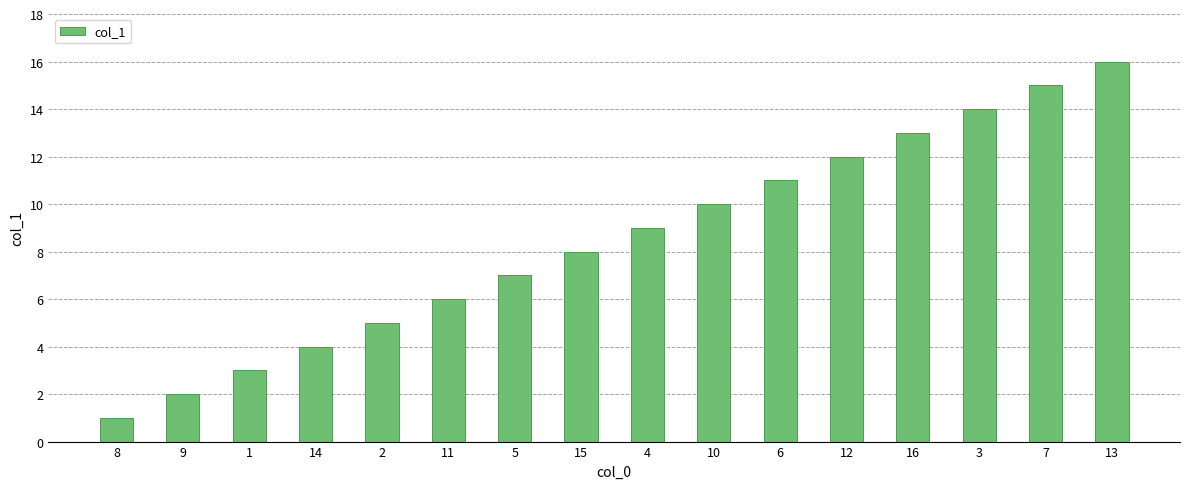

Rank the categories by value from highest to lowest.

13, 7, 3, 16, 12, 6, 10, 4, 15, 5, 11, 2, 14, 1, 9, 8